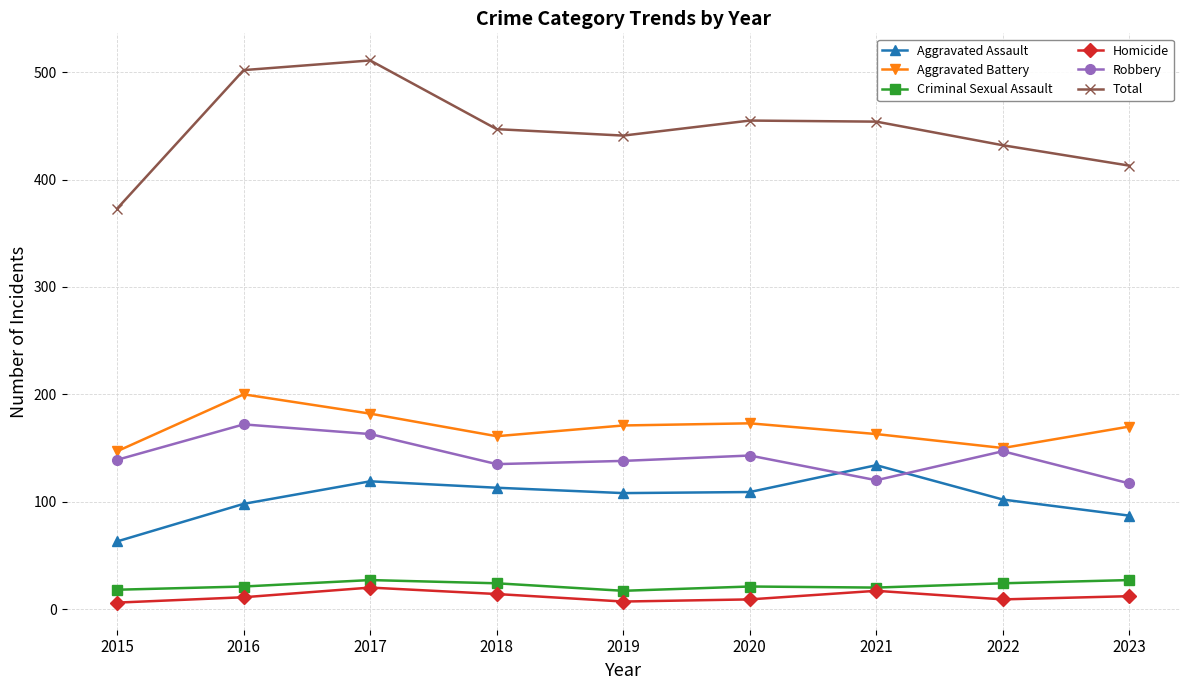

Is the value of Criminal Sexual Assault at 2022 greater than the value of Aggravated Battery at 2016?

No